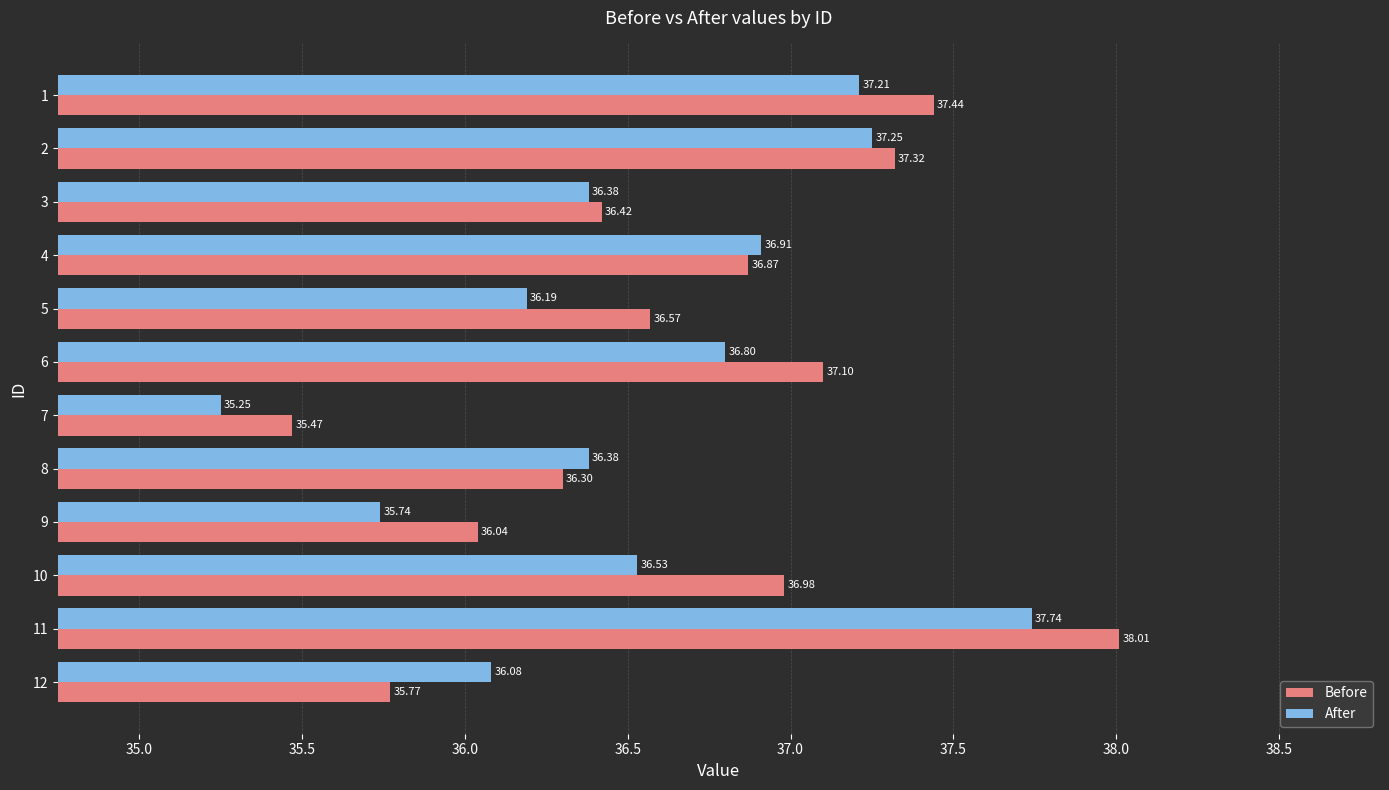

What is the total value across all series at 6?

73.9